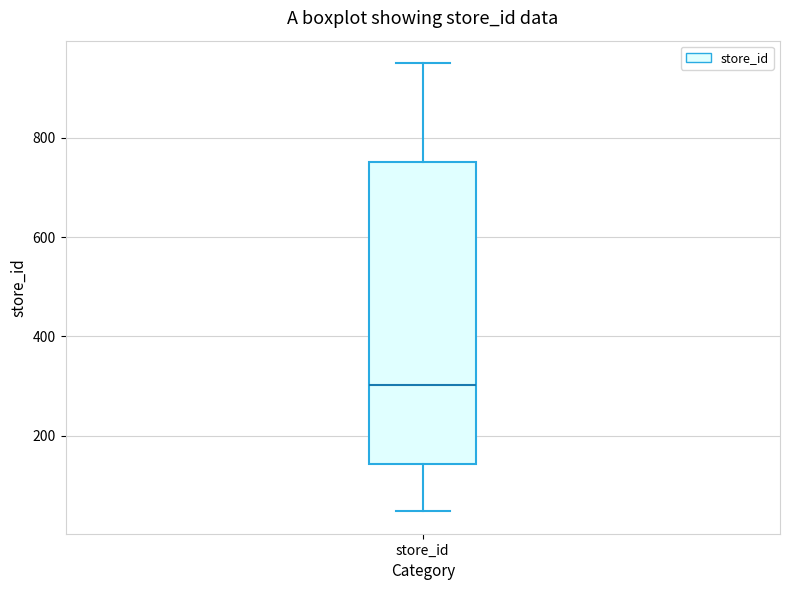

Where does the median line of the box for store_id sit on the y-axis? The values are not printed on the chart, so give them approximately, as read against the axis.

300